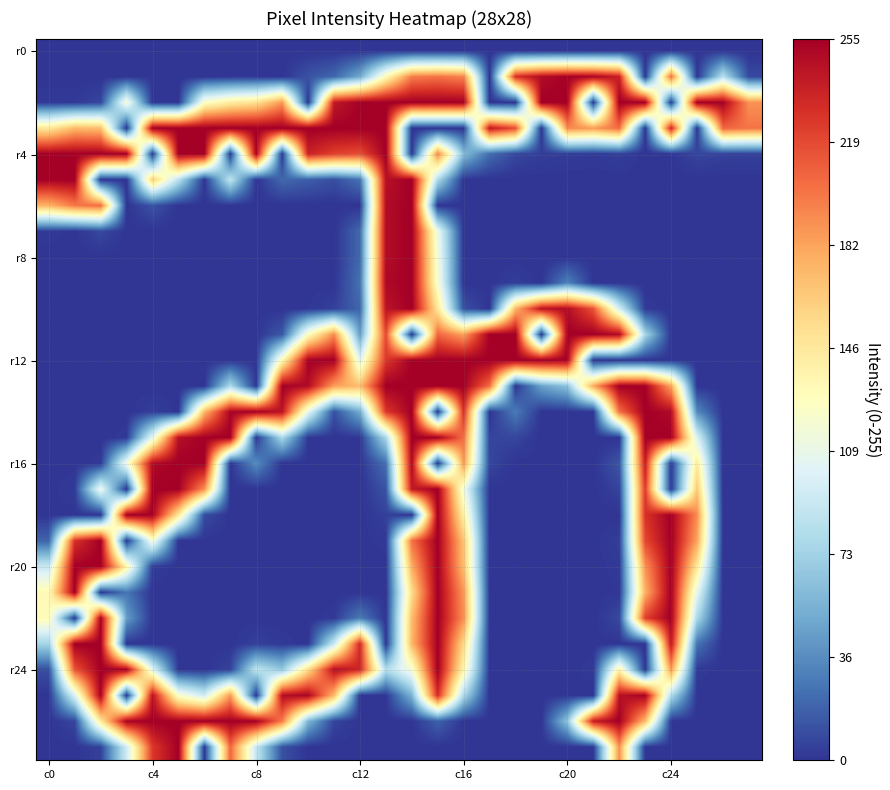

What is the greatest value displayed?

255